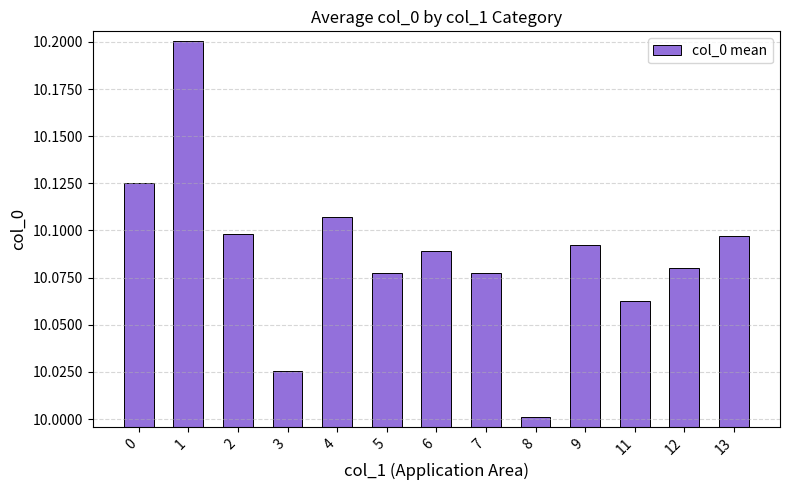

Is it true that the value at 11 is 2.0?

False